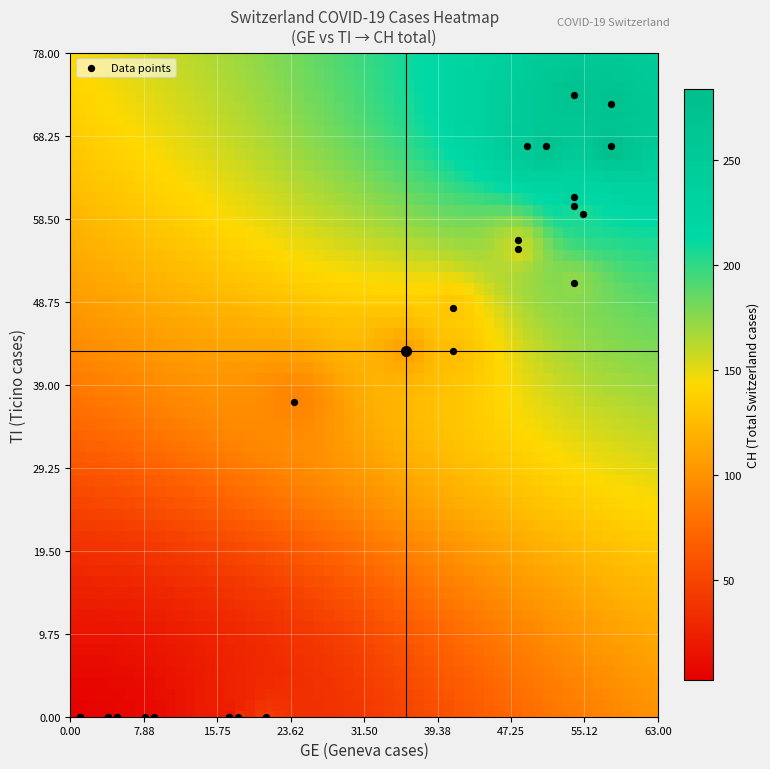

What Y value in the scatter plot is closest to 36?

37